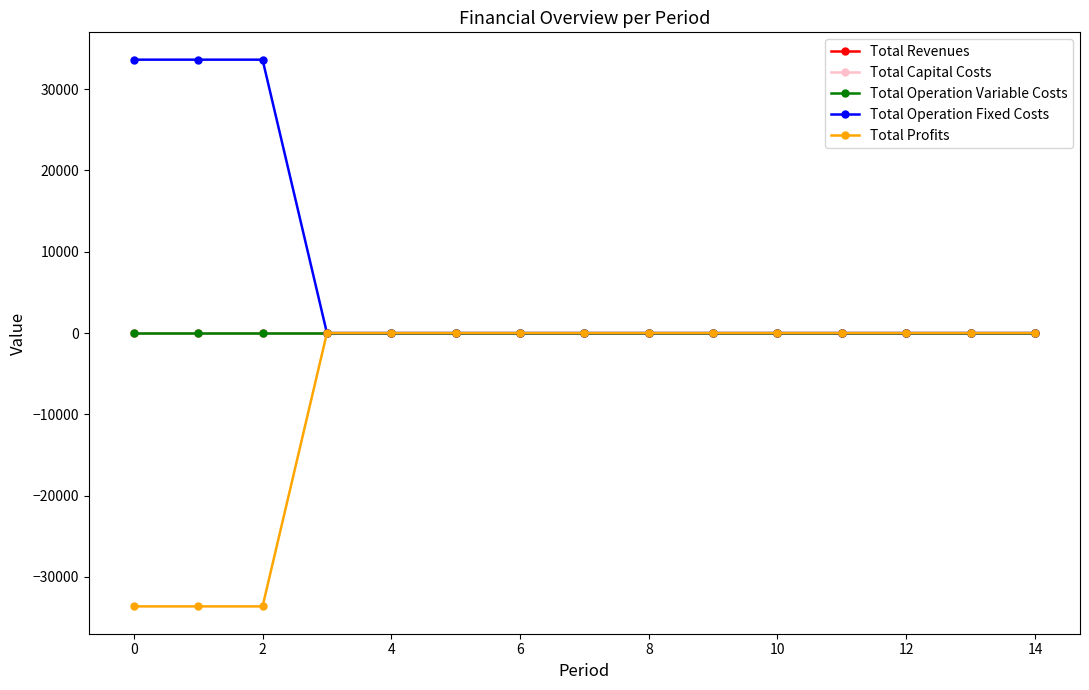

Is this an area chart (filled region under the line)?

No